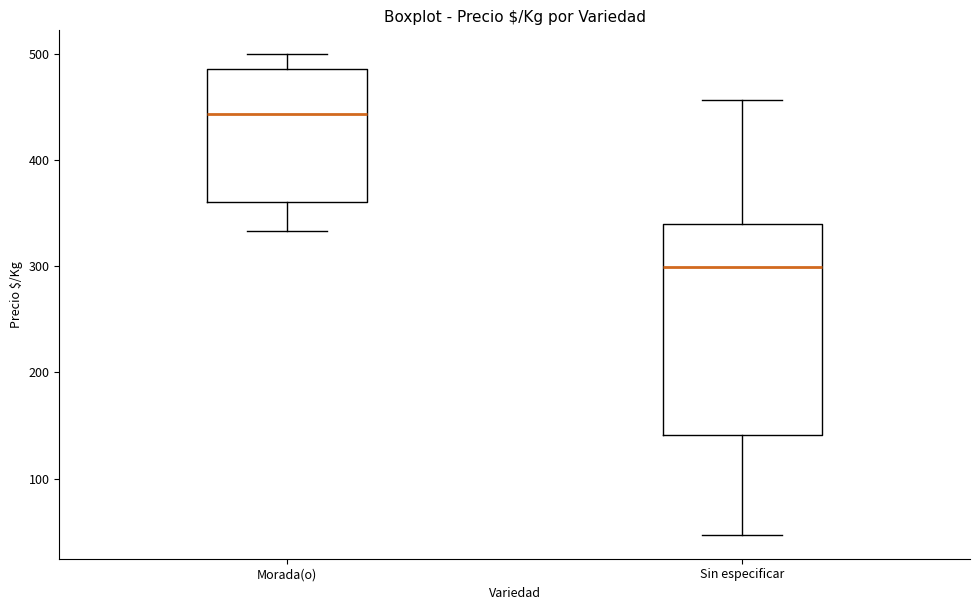

Where does the lower whisker of the box for Sin especificar end on the y-axis? The values are not printed on the chart, so give them approximately, as read against the axis.

50